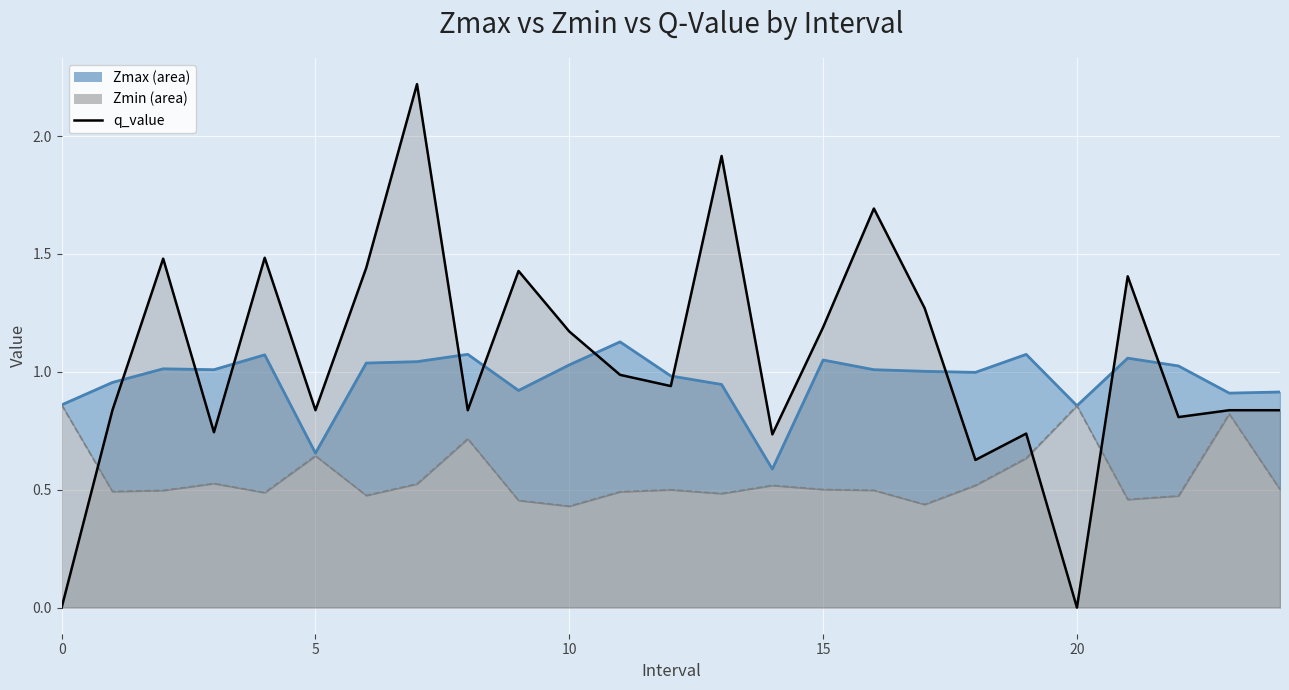

What is the difference between the maximum and second lowest values?

2.2